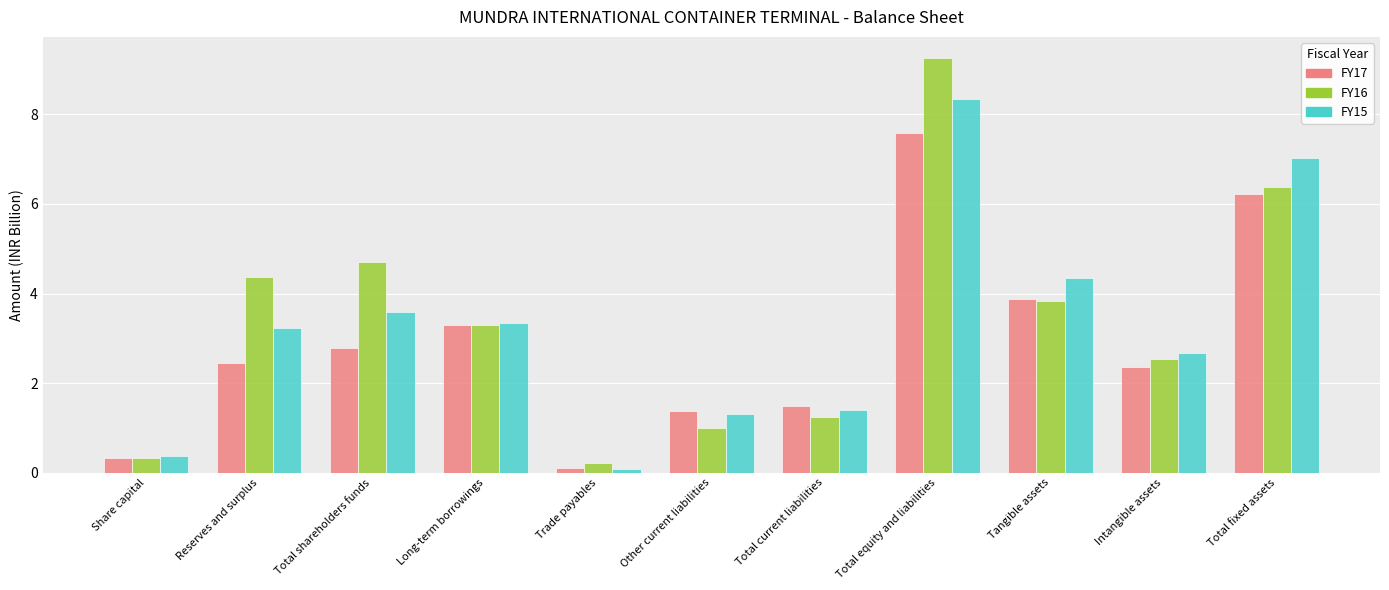

How many bars are there in total?

33